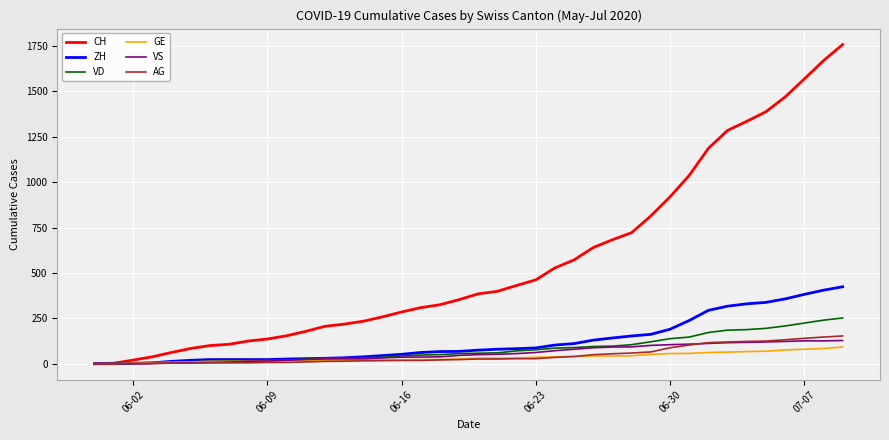

What is the highest value of the VS series?

128